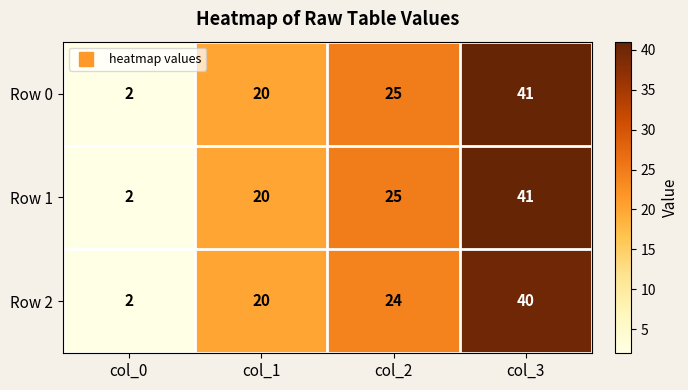

Which category has the lowest value in the Row 2 series?

col_0